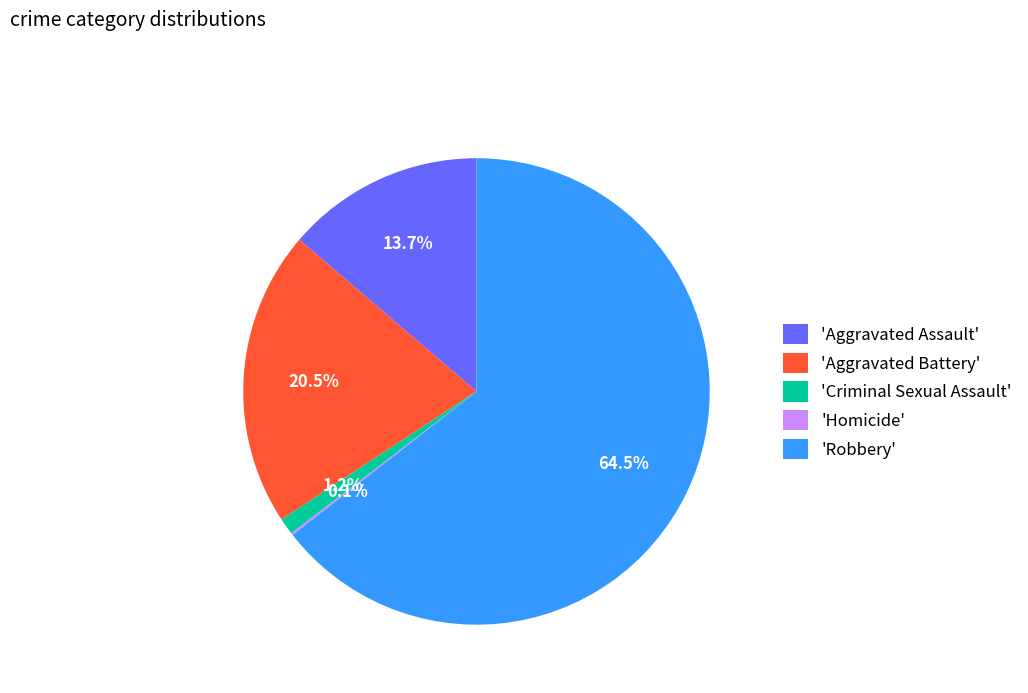

Does 'Robbery' represent more than half of the total?

Yes